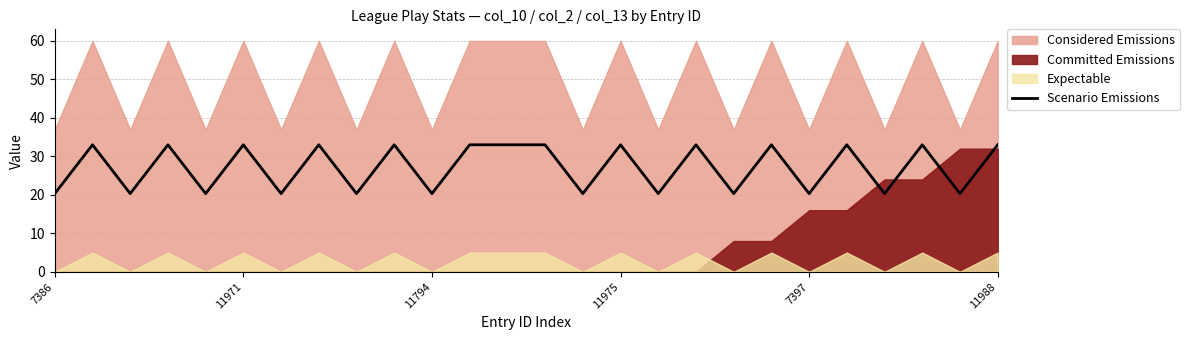

Rank the categories by value from highest to lowest.

11971, 11975, 11988, 7, 9, 11, 12, 13, 15, 17, 19, 21, 23, 25, 7386, 11794, 7397, 6, 8, 10, 14, 16, 18, 20, 22, 24